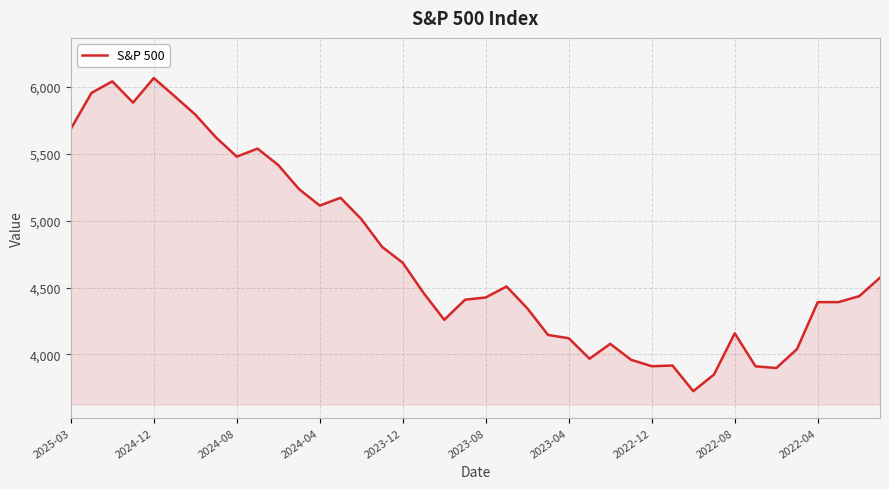

What is the minimum value shown in the chart?

3726.1